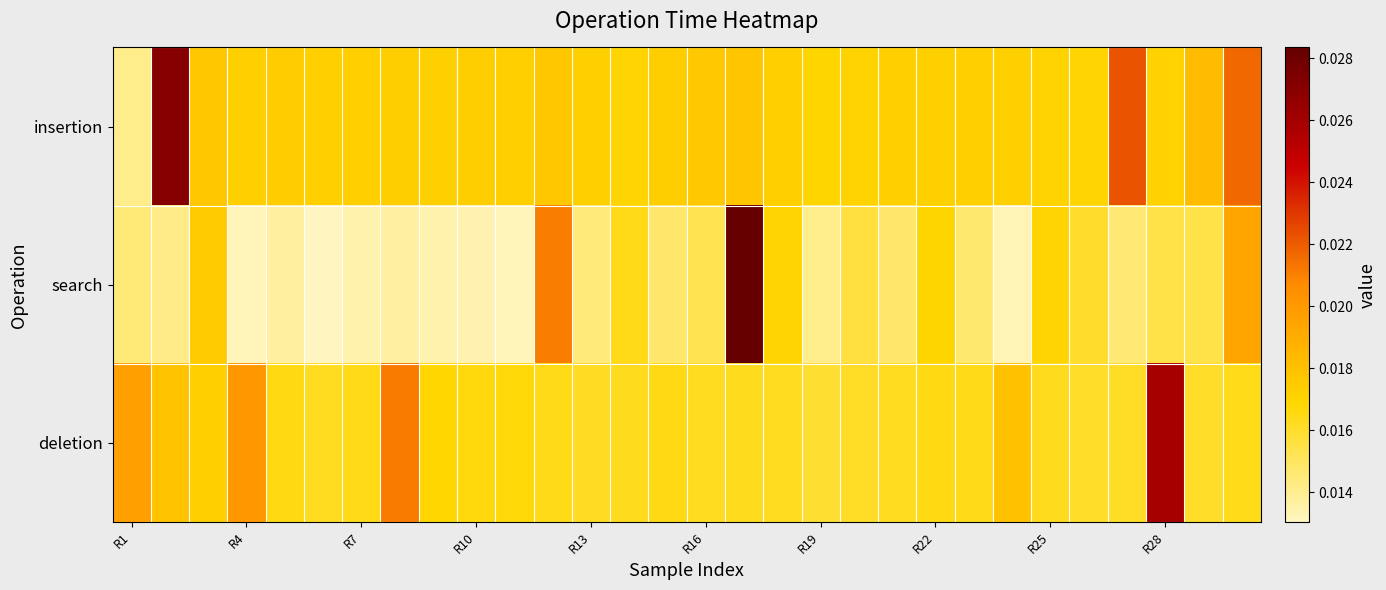

How many series are shown in this chart?

3